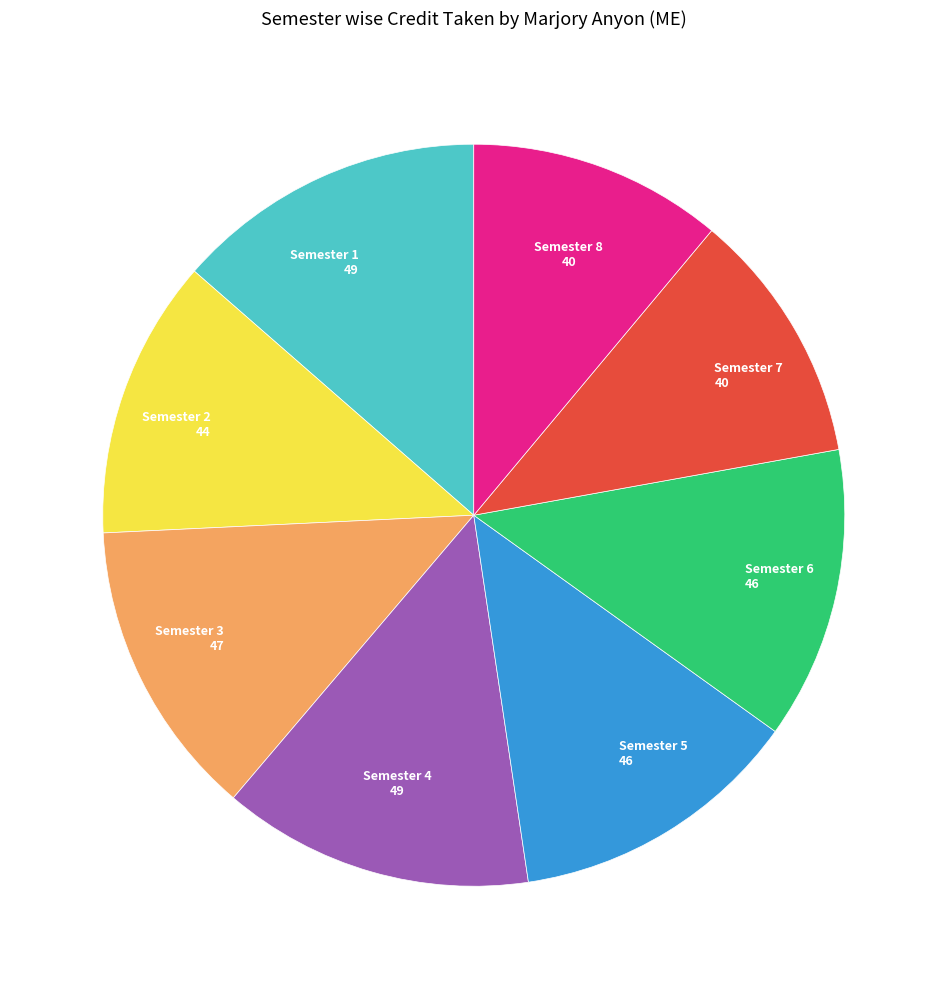

Is there a majority slice in this chart?

No